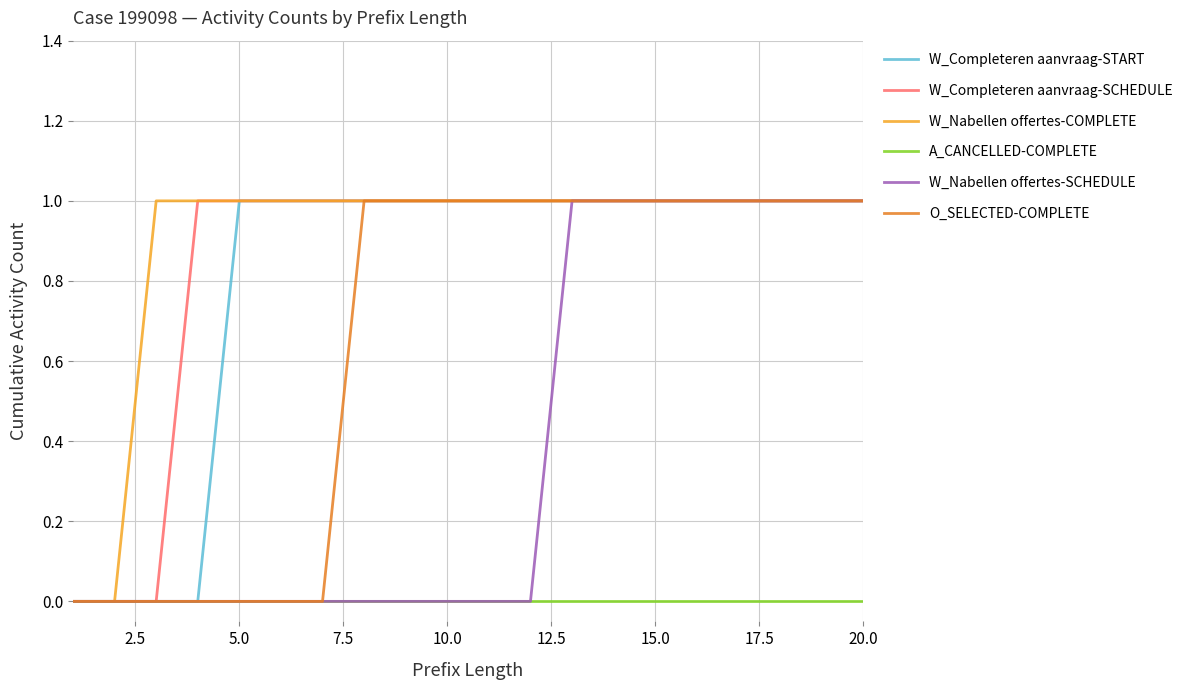

Reading left to right, extract all data points from this chart.

W_Completeren aanvraag-START: 0	0	0	0	1	1	1	1	1	1	1	1	1	1	1	1	1	1	1	1
W_Completeren aanvraag-SCHEDULE: 0	0	0	1	1	1	1	1	1	1	1	1	1	1	1	1	1	1	1	1
W_Nabellen offertes-COMPLETE: 0	0	1	1	1	1	1	1	1	1	1	1	1	1	1	1	1	1	1	1
A_CANCELLED-COMPLETE: 0	0	0	0	0	0	0	0	0	0	0	0	0	0	0	0	0	0	0	0
W_Nabellen offertes-SCHEDULE: 0	0	0	0	0	0	0	0	0	0	0	0	1	1	1	1	1	1	1	1
O_SELECTED-COMPLETE: 0	0	0	0	0	0	0	1	1	1	1	1	1	1	1	1	1	1	1	1